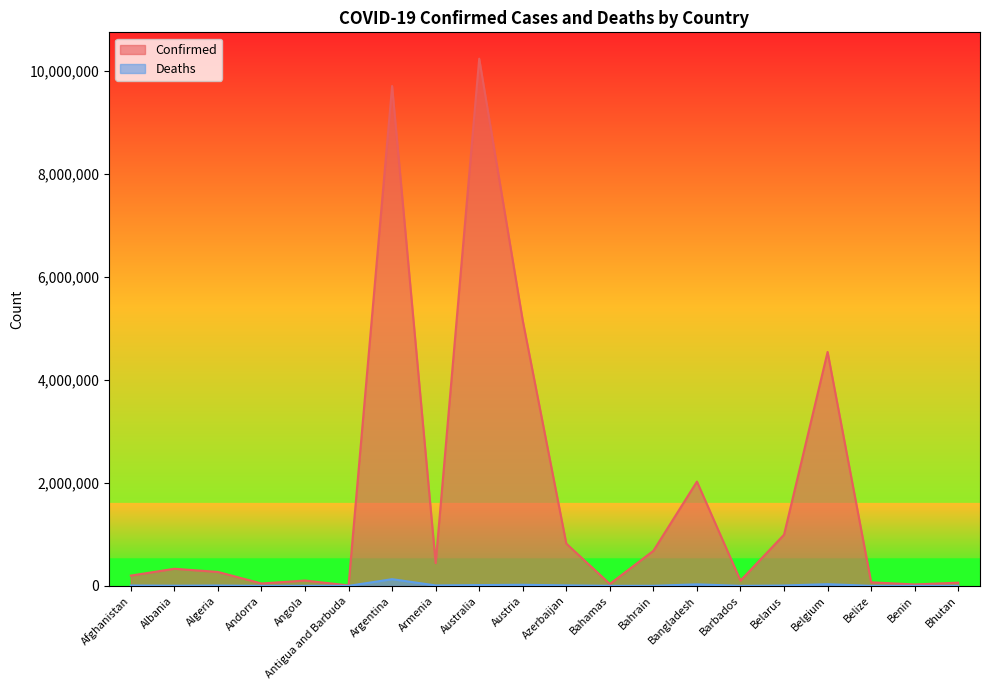

Reading right to left, list all the values displayed in this chart.

Confirmed: 61969	27638	68854	4544505	994037	102580	2026212	681210	37309	821635	5154447	10241739	442875	9711355	9098	103131	46227	270679	332285	199386
Deaths: 21	163	686	32673	7118	560	29369	1520	833	9919	20756	15221	8683	129937	146	1917	155	6879	3589	7801